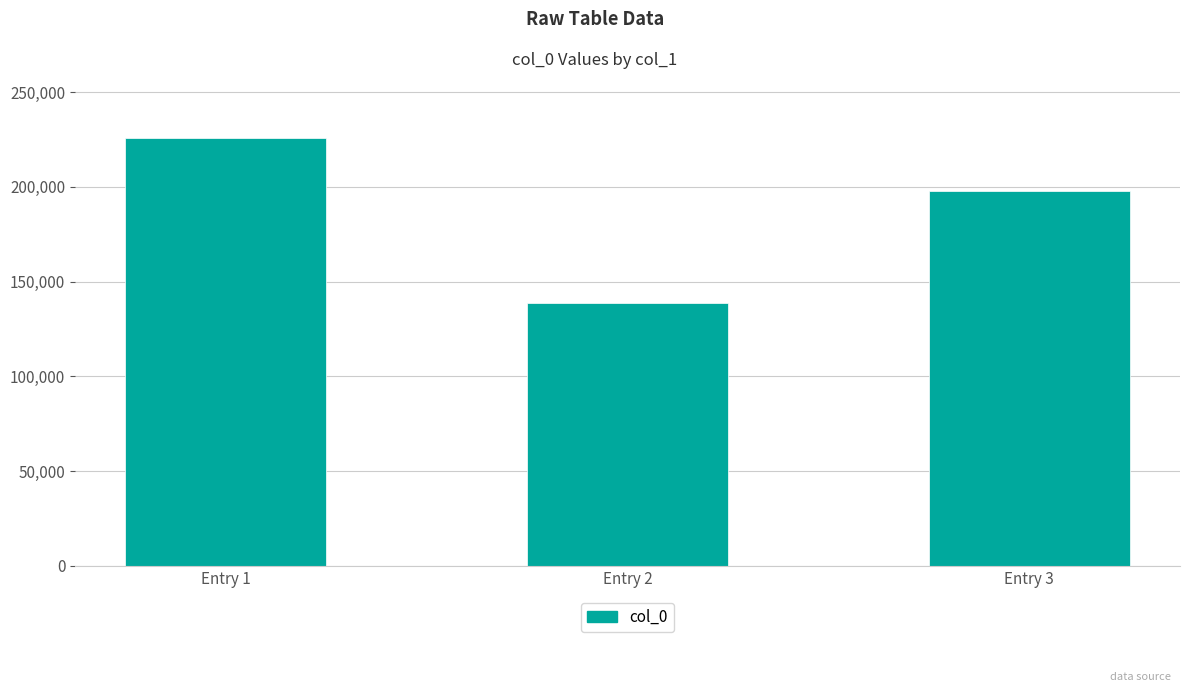

Reading left to right, transcribe all the data shown in this chart.

225702	138722	197631